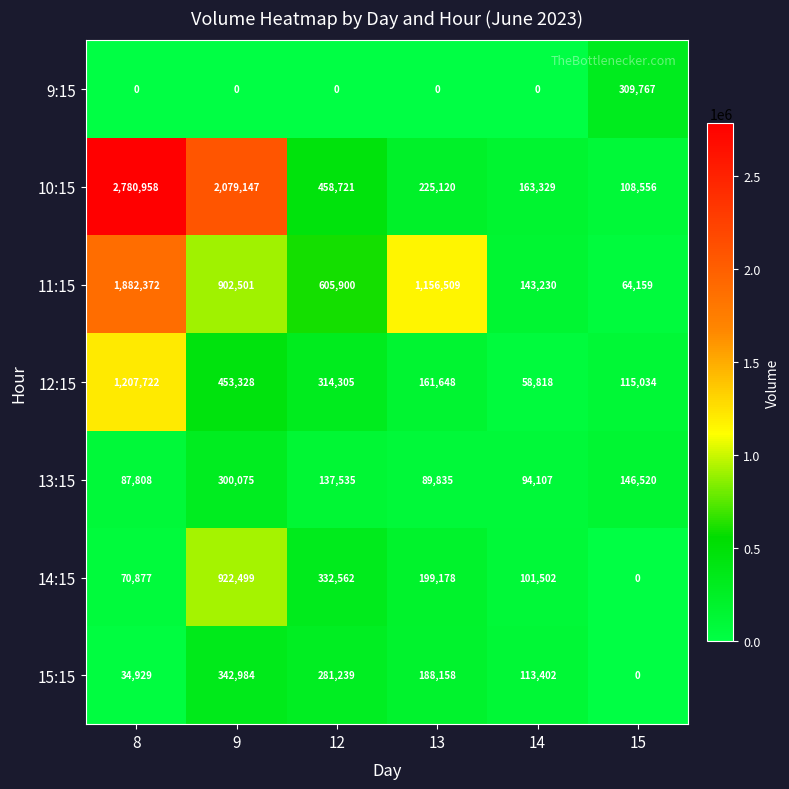

What is the approximate value of 15:15 at 9?

342984